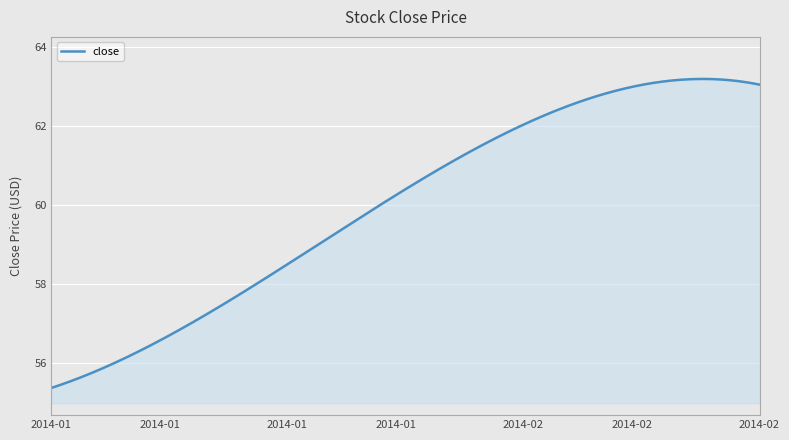

What is the greatest value displayed?

63.2